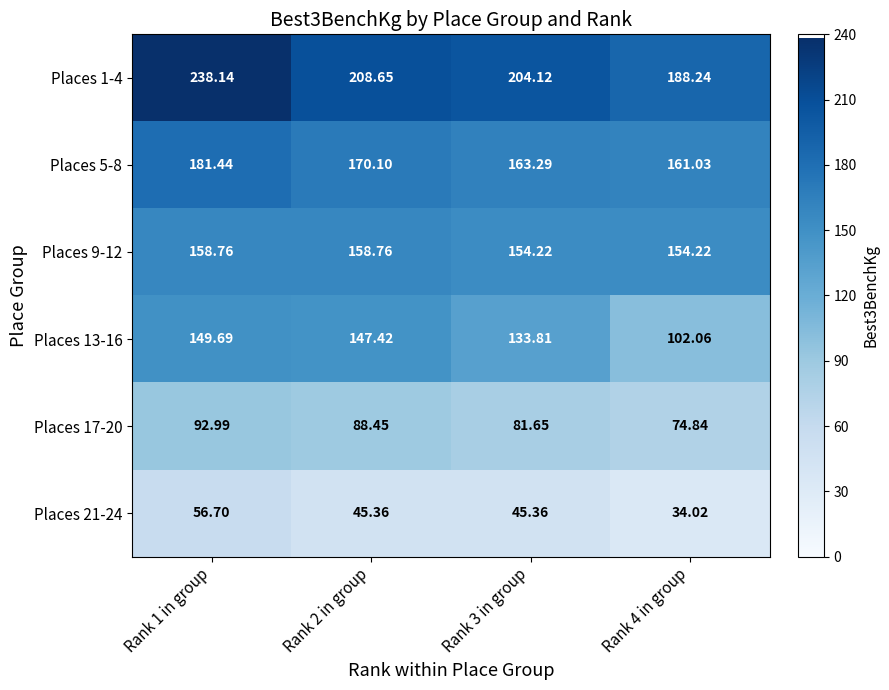

Is the value of Places 17-20 at Rank 2 in group greater than the value of Places 13-16 at Rank 1 in group?

No